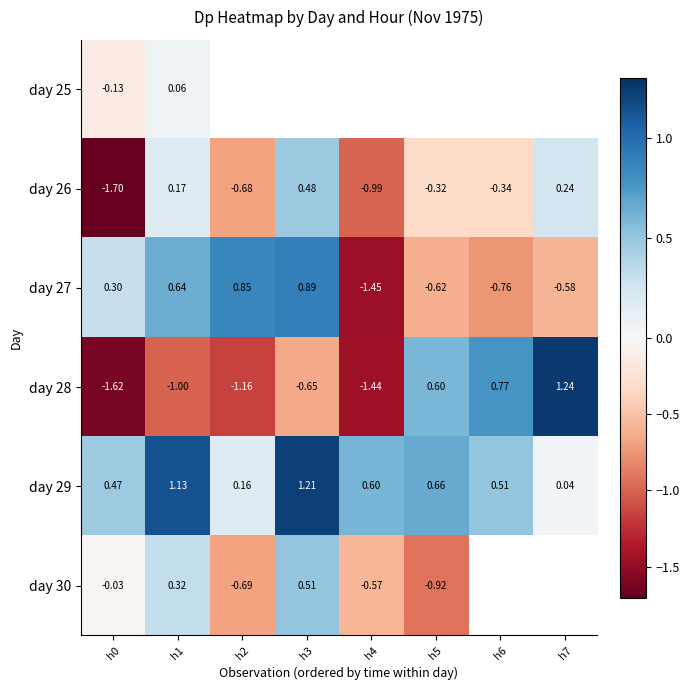

Which label corresponds to the largest value in the chart?

h7